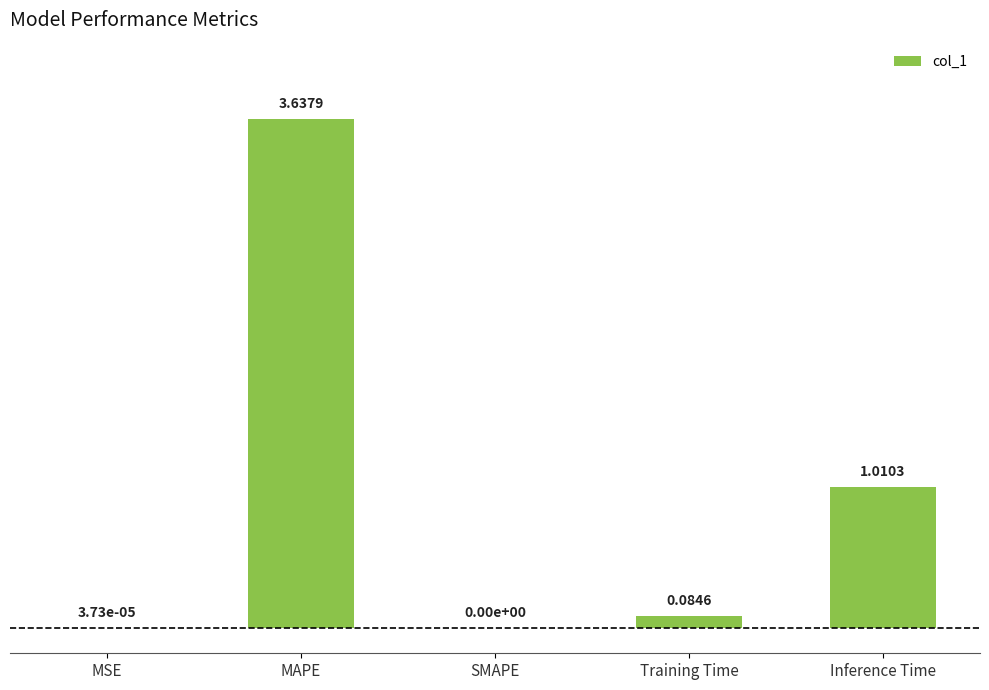

What is the change in value from MSE to Training Time?

+0.1